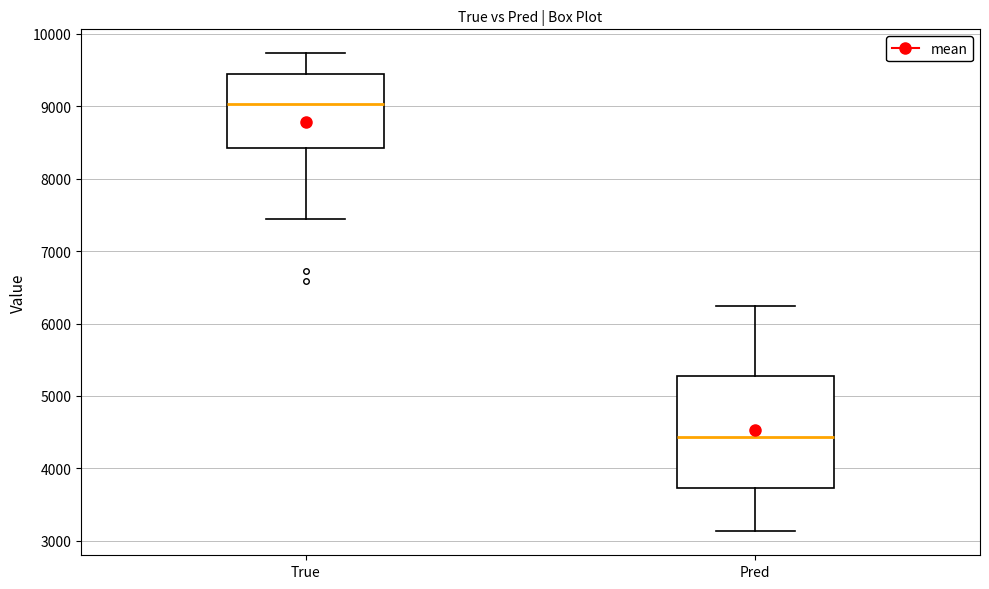

Which box's median line is the highest?

True